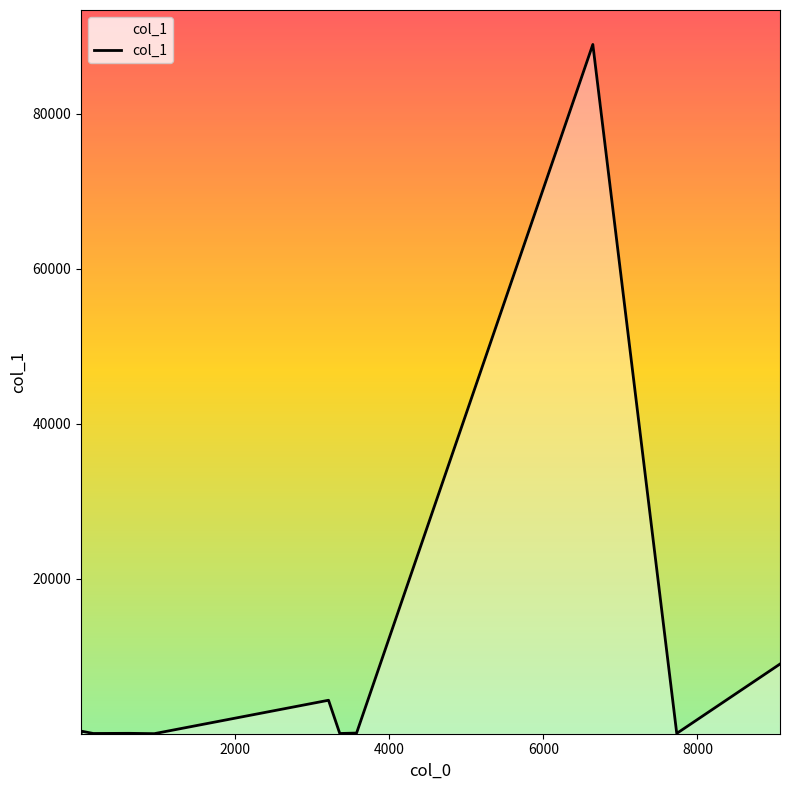

What is the maximum value shown in the chart?

88942